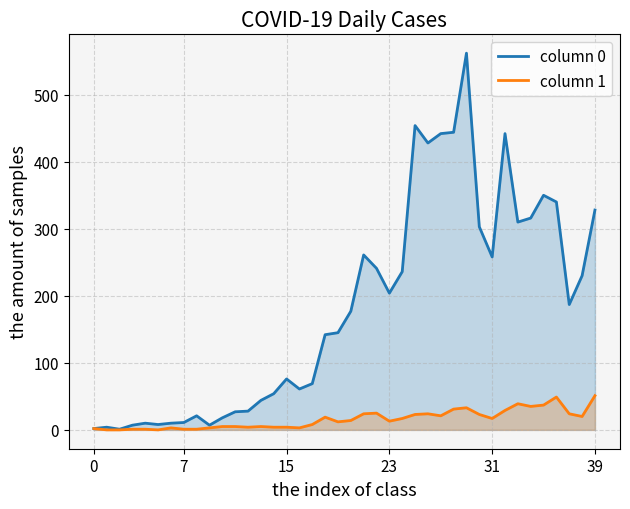

In column 1, how many points are lower than both neighbors (excluding endpoints)?

9